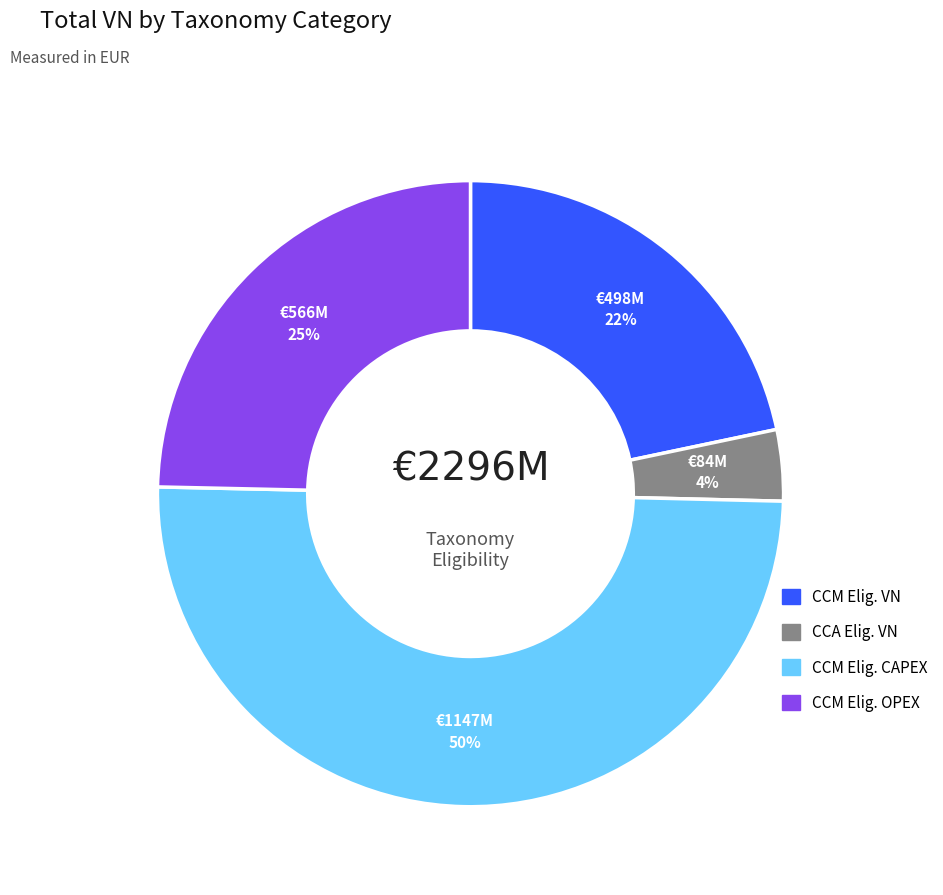

To the nearest percent, what is the average slice percentage?

25%